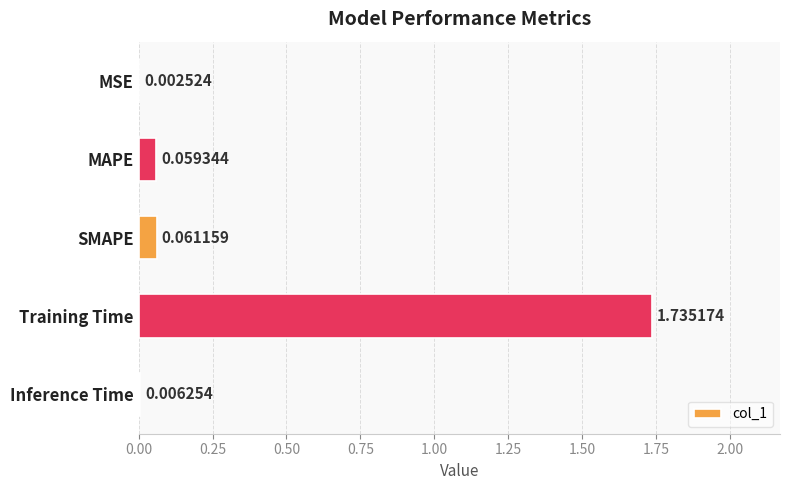

What is the sum of the values at SMAPE and Training Time?

1.8